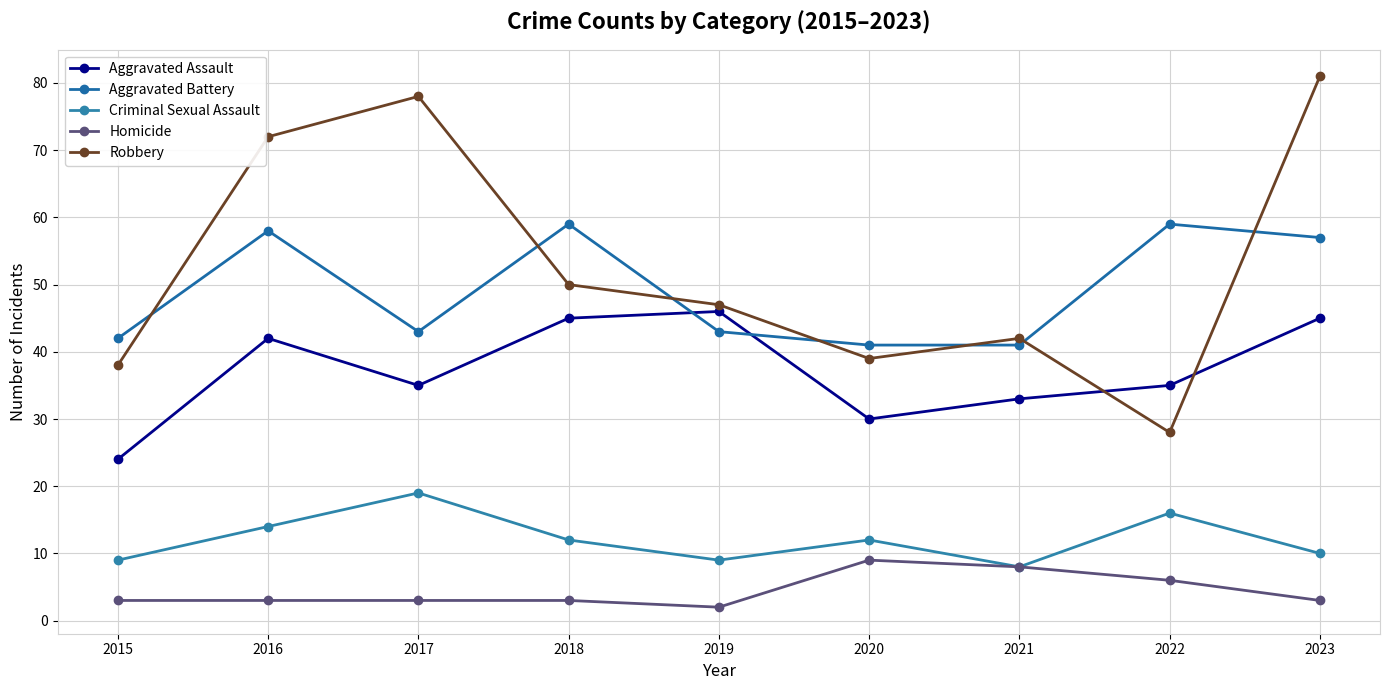

What are all the series names shown in the legend?

Aggravated Assault, Aggravated Battery, Criminal Sexual Assault, Homicide, Robbery